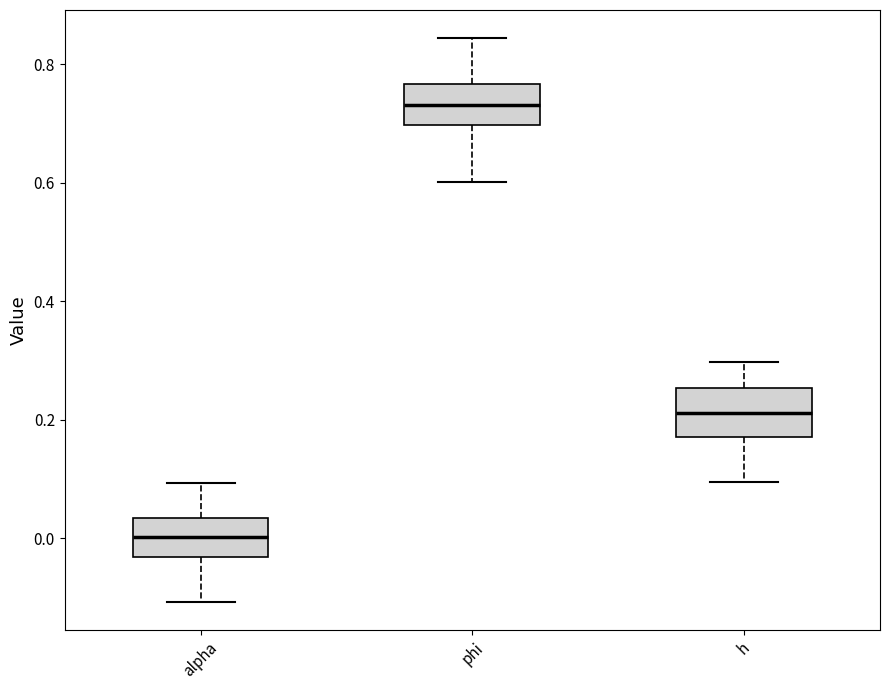

Reading left to right, transcribe this box plot: for each box, give where its median line is, the range the box spans, and where its two whiskers end, as read against the y-axis. The values are not printed on the chart, so give them approximately, as read against the axis.

alpha: median 0.00, box -0.04 to 0.04, whiskers -0.10 to 0.10
phi: median 0.74, box 0.70 to 0.76, whiskers 0.60 to 0.84
h: median 0.22, box 0.18 to 0.26, whiskers 0.10 to 0.30